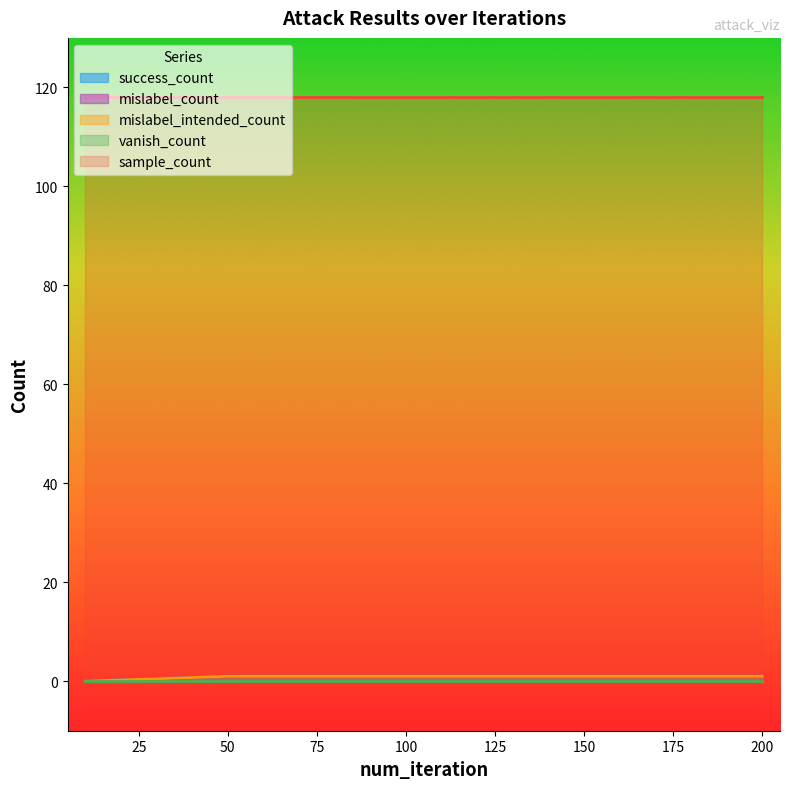

The value of mislabel_intended_count at 200 is 1. True or false?

True